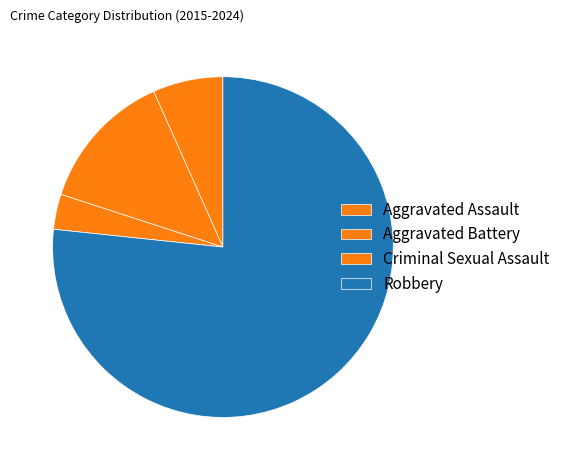

What percentage is the Robbery slice, to the nearest percent?

77%